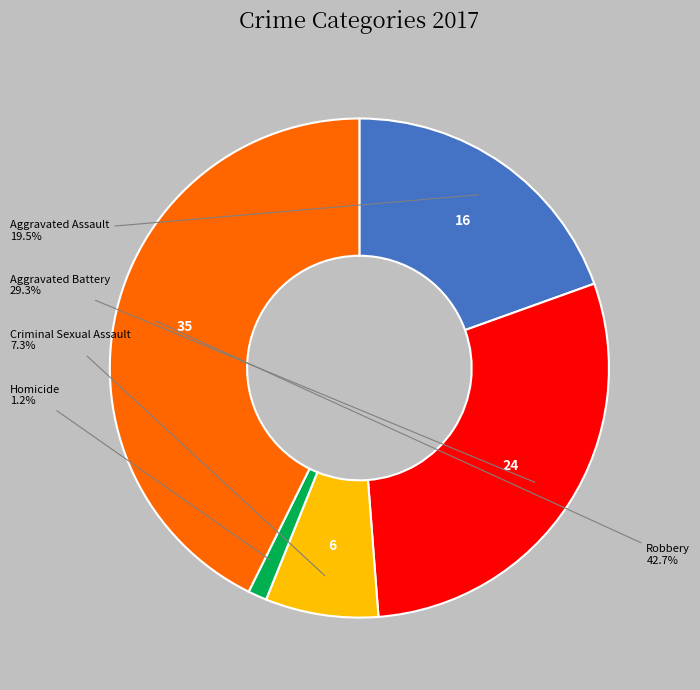

Is there a majority slice in this chart?

No